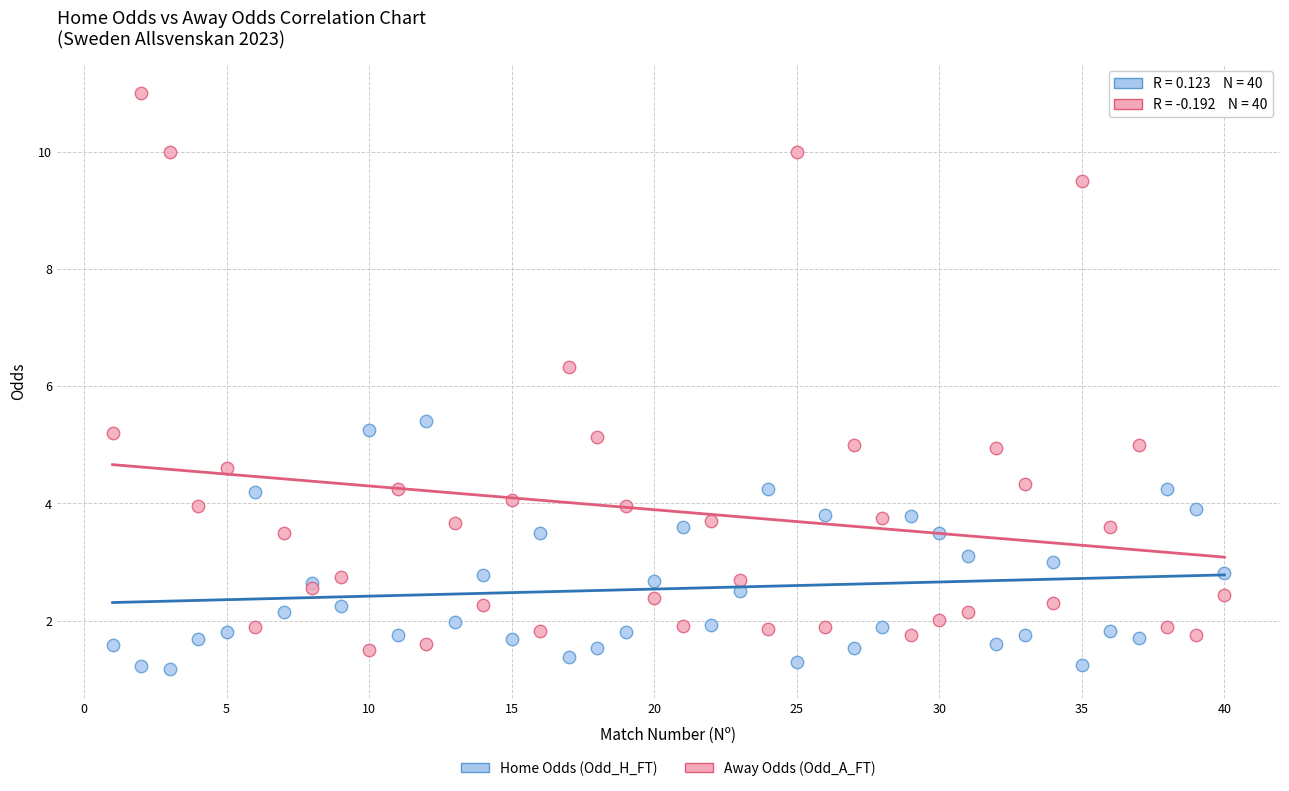

Across all series, what Y value is closest to 6?

6.3